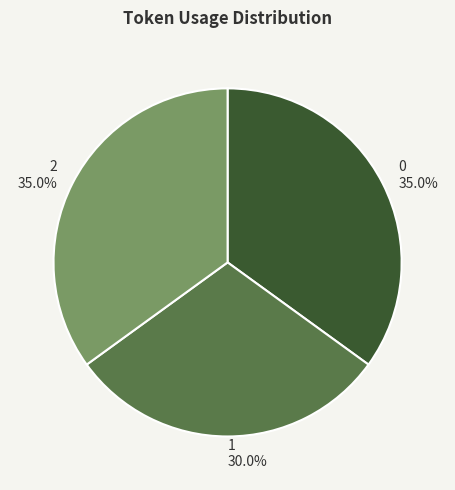

What portion of the pie excludes 0?

65.0%